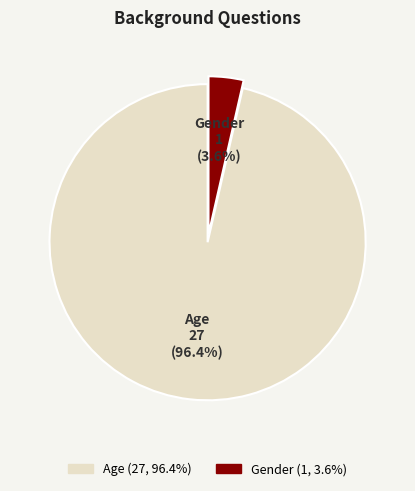

To the nearest percent, what is the difference between the Gender and Age slice percentages?

93%